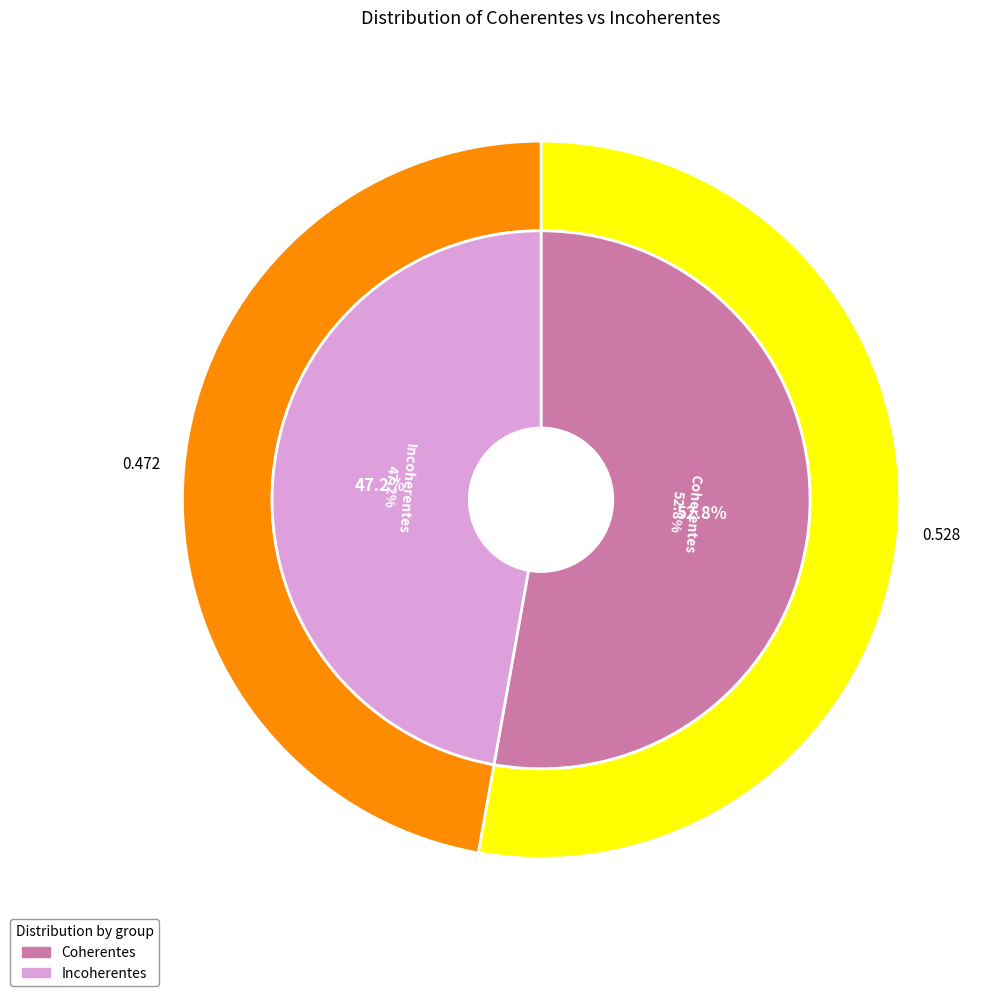

Which slice is the largest?

Coherentes